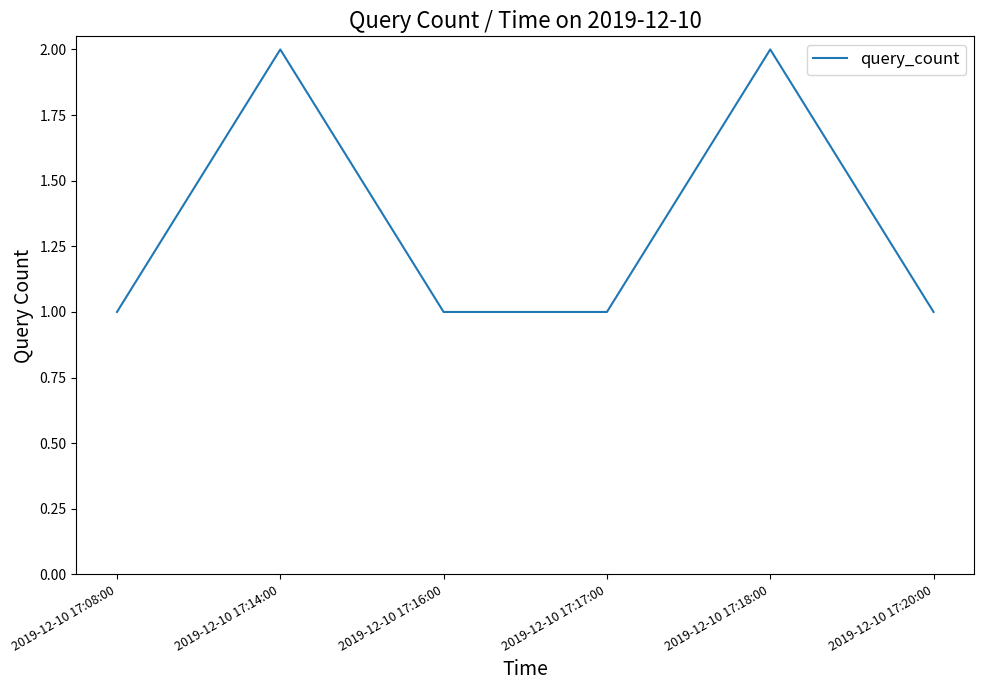

What is the greatest value displayed?

2